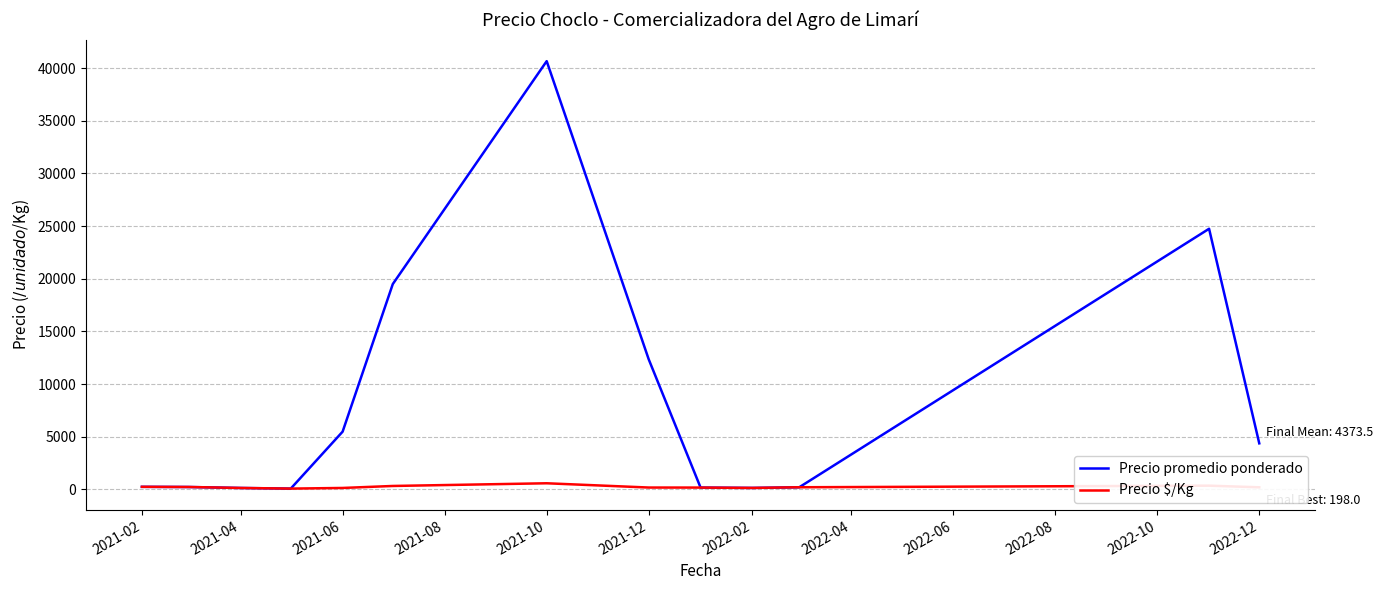

Which series has the widest spread of values?

Precio promedio ponderado